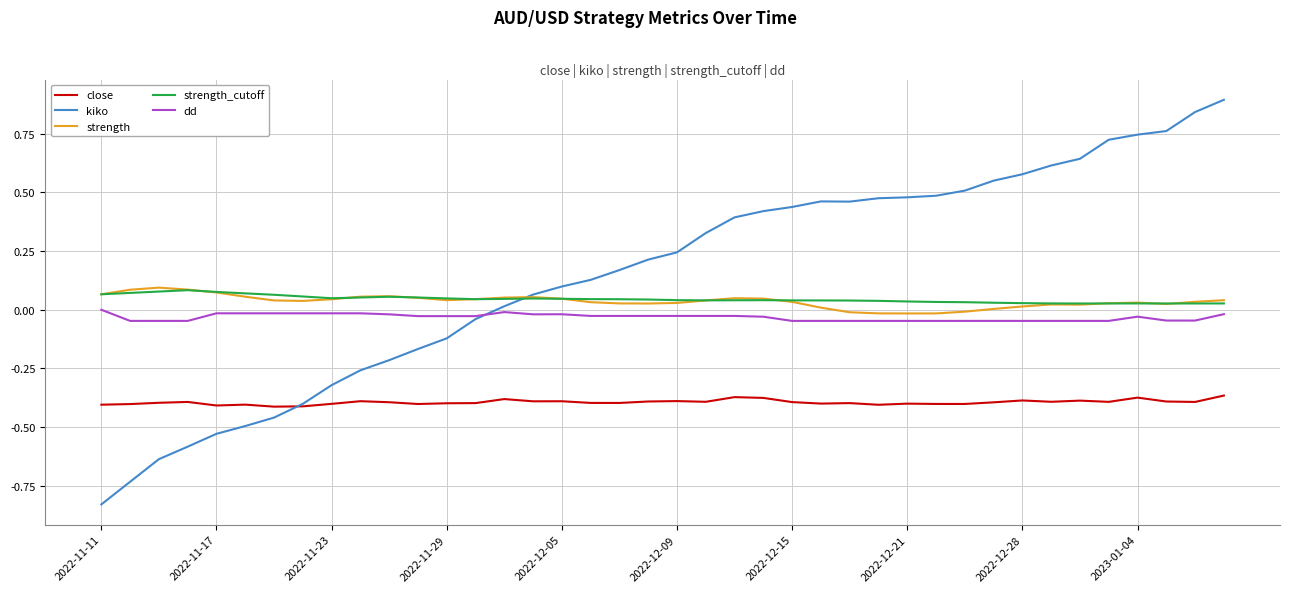

Which series has the widest spread of values?

kiko